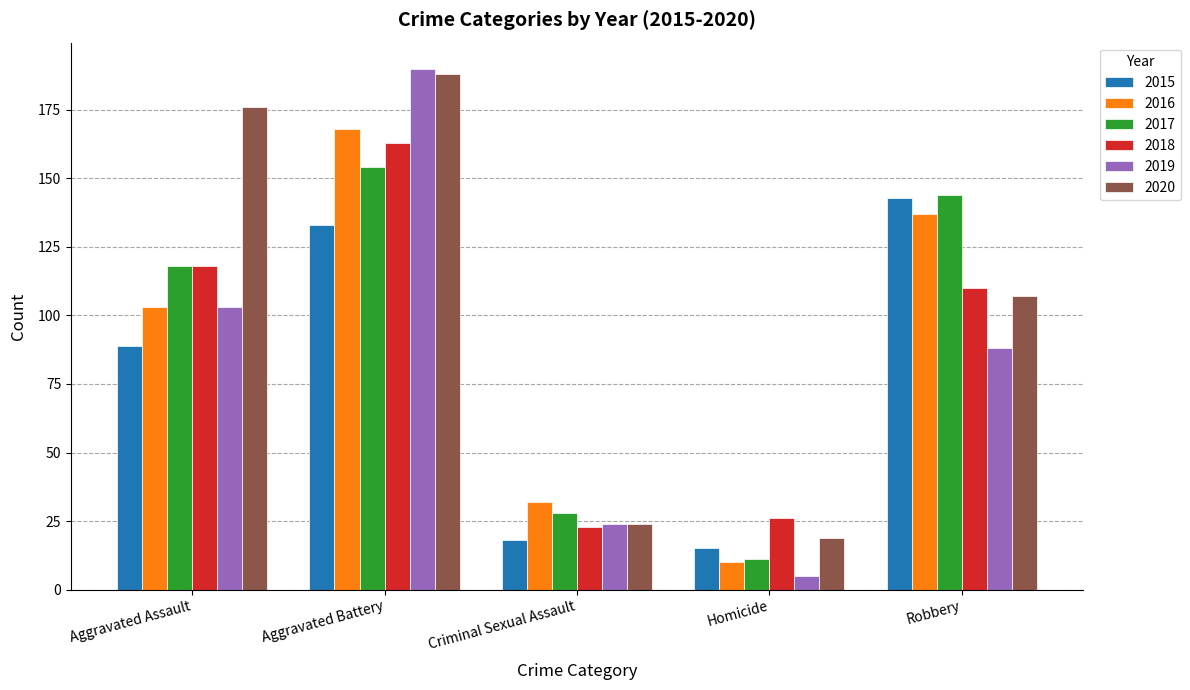

The 2018 series shows 163 at Aggravated Battery. True or false?

True